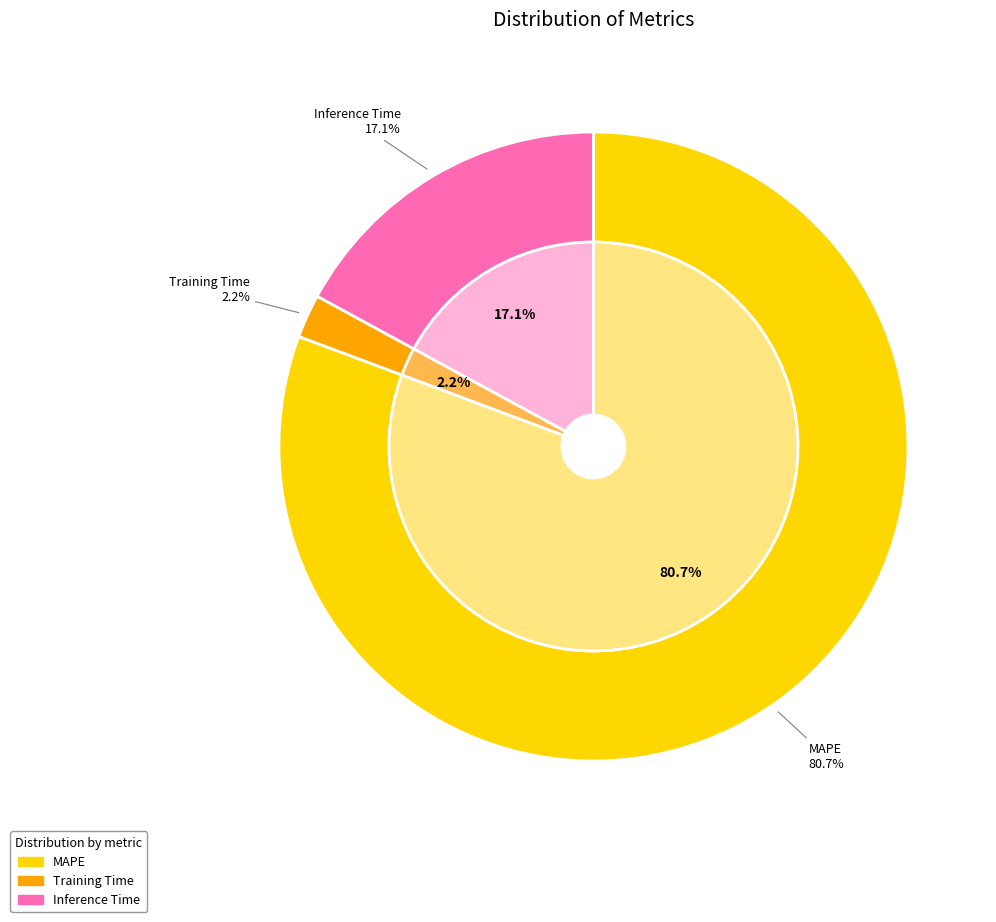

To the nearest percent, what is the difference between the largest and smallest slice percentages?

78%